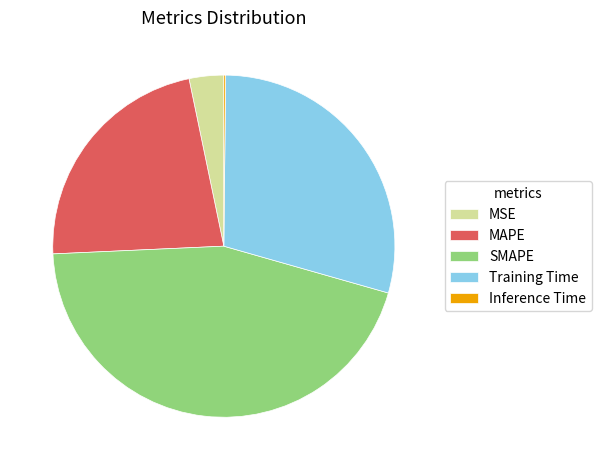

Which has a higher value, MSE or SMAPE?

SMAPE